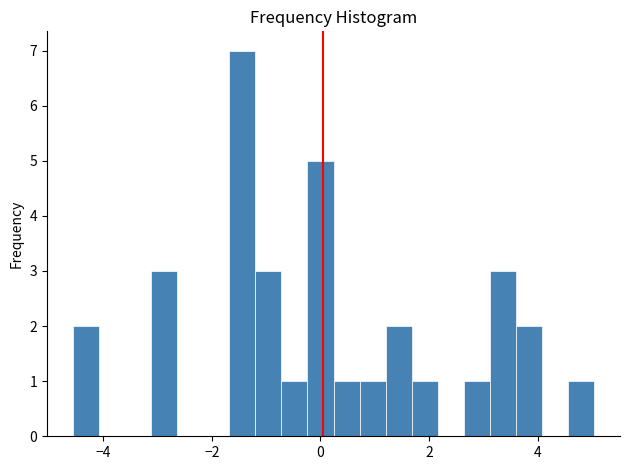

Around what value on the x-axis is the tallest bar? Give the approximate position of its centre, as read against the axis.

-1.4